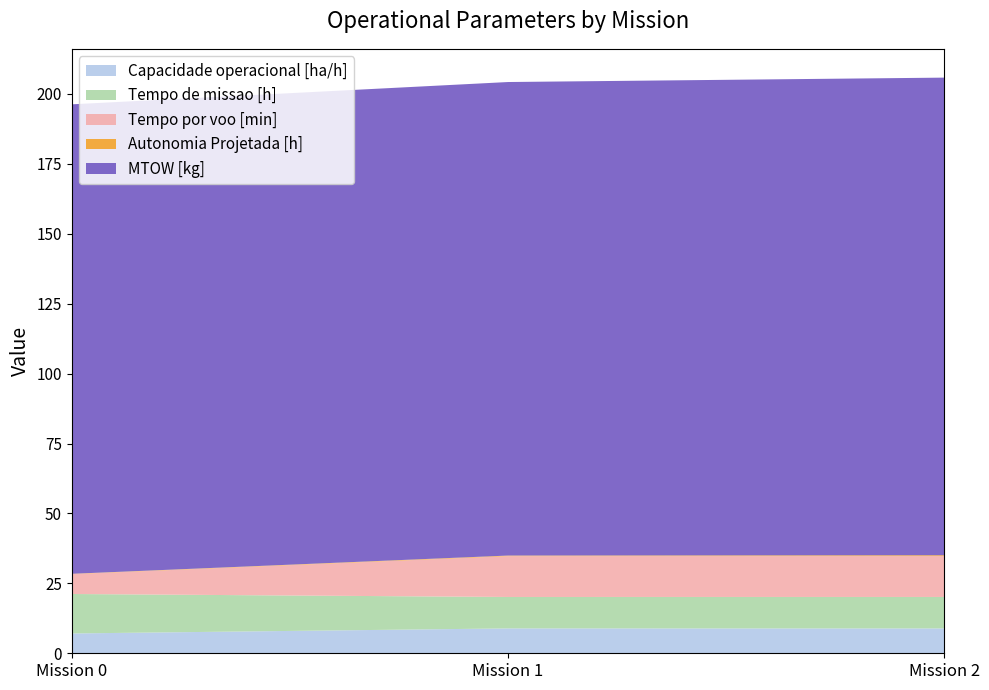

What is the highest value of the Capacidade operacional [ha/h] series?

8.9